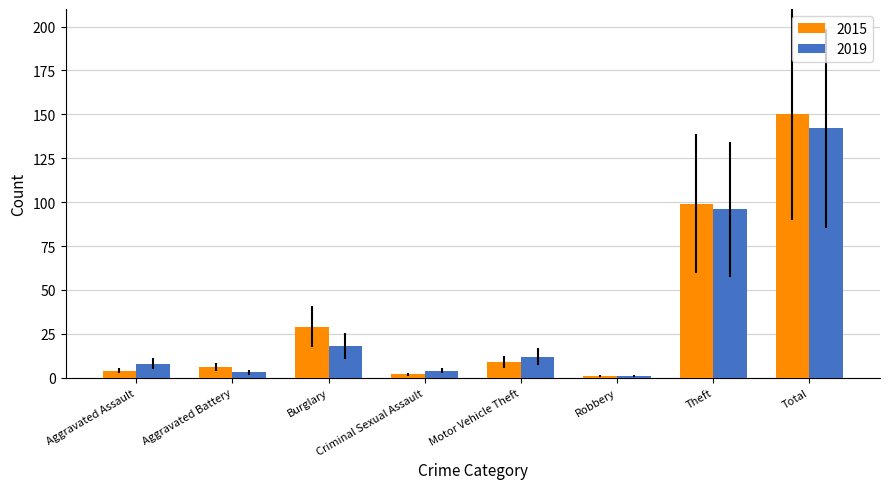

How many bars are there in each group?

2